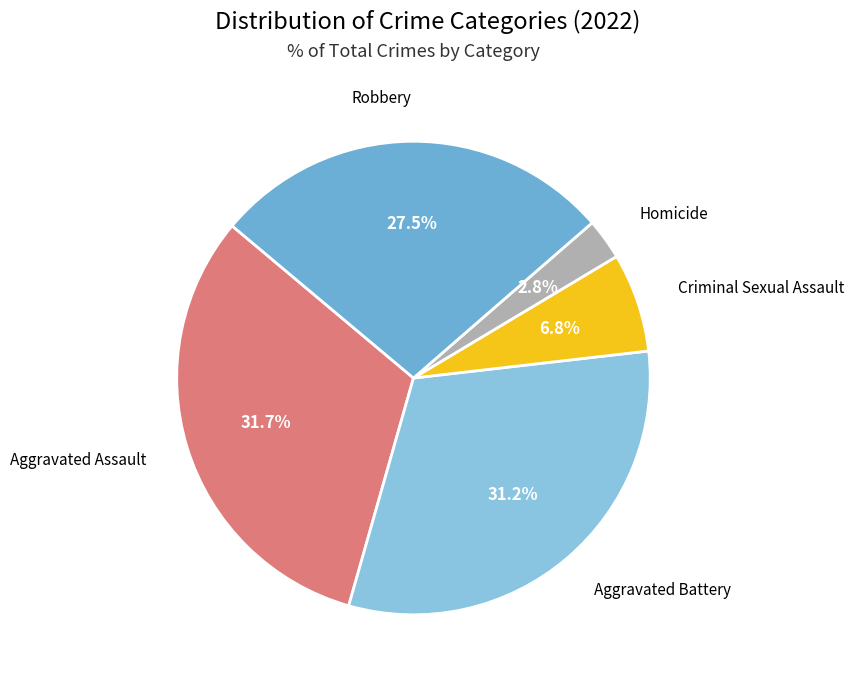

How many slices are in this pie chart?

5